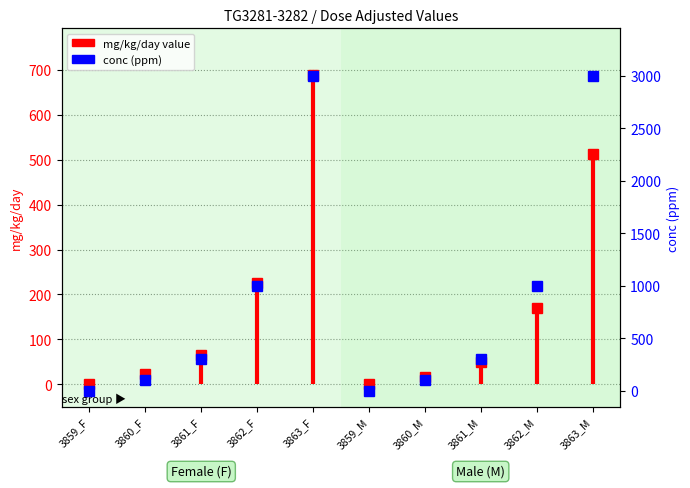

Reading left to right, what are all the values shown in this chart?

mg_kg_day_value marker: 0.0	21.7	65.3	226.1	689.4	0.0	16.0	48.9	169.4	513.5
conc (ppm): 0.0	100.0	300.0	1000.0	3000.0	0.0	100.0	300.0	1000.0	3000.0